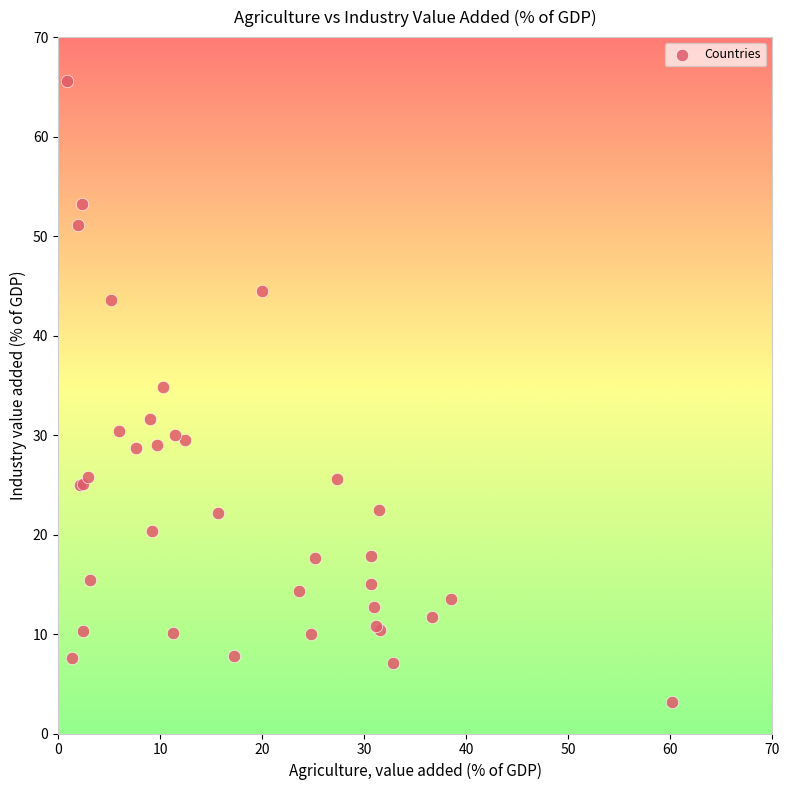

What Y value in the scatter plot is closest to 34?

34.8